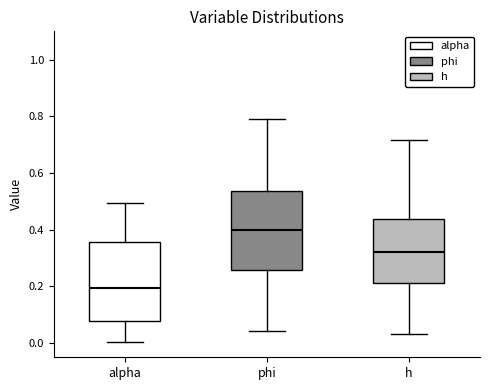

Reading left to right, transcribe this box plot: for each box, give where its median line is, the range the box spans, and where its two whiskers end, as read against the y-axis. The values are not printed on the chart, so give them approximately, as read against the axis.

alpha: median 0.20, box 0.08 to 0.36, whiskers 0.00 to 0.50
phi: median 0.40, box 0.26 to 0.54, whiskers 0.04 to 0.80
h: median 0.32, box 0.22 to 0.44, whiskers 0.04 to 0.72